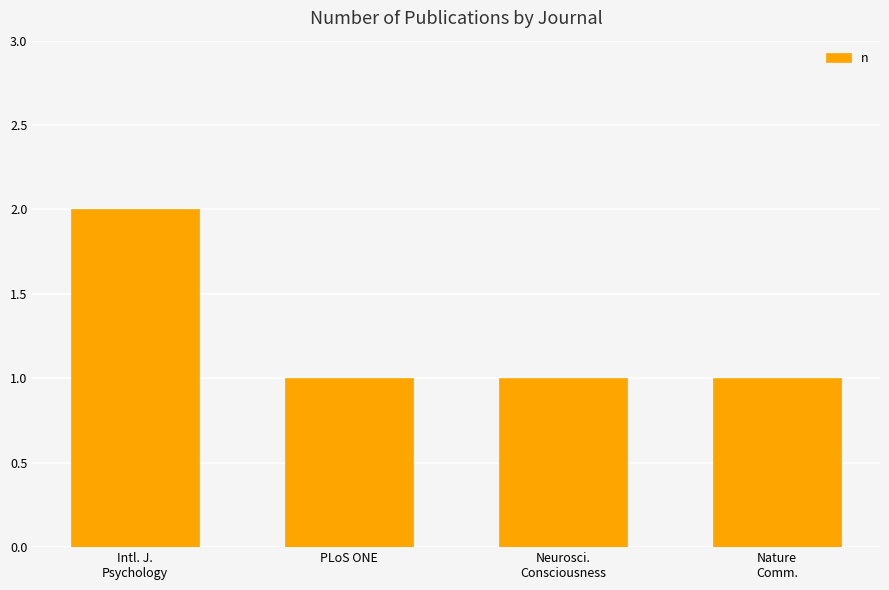

What is the sum of all values?

5